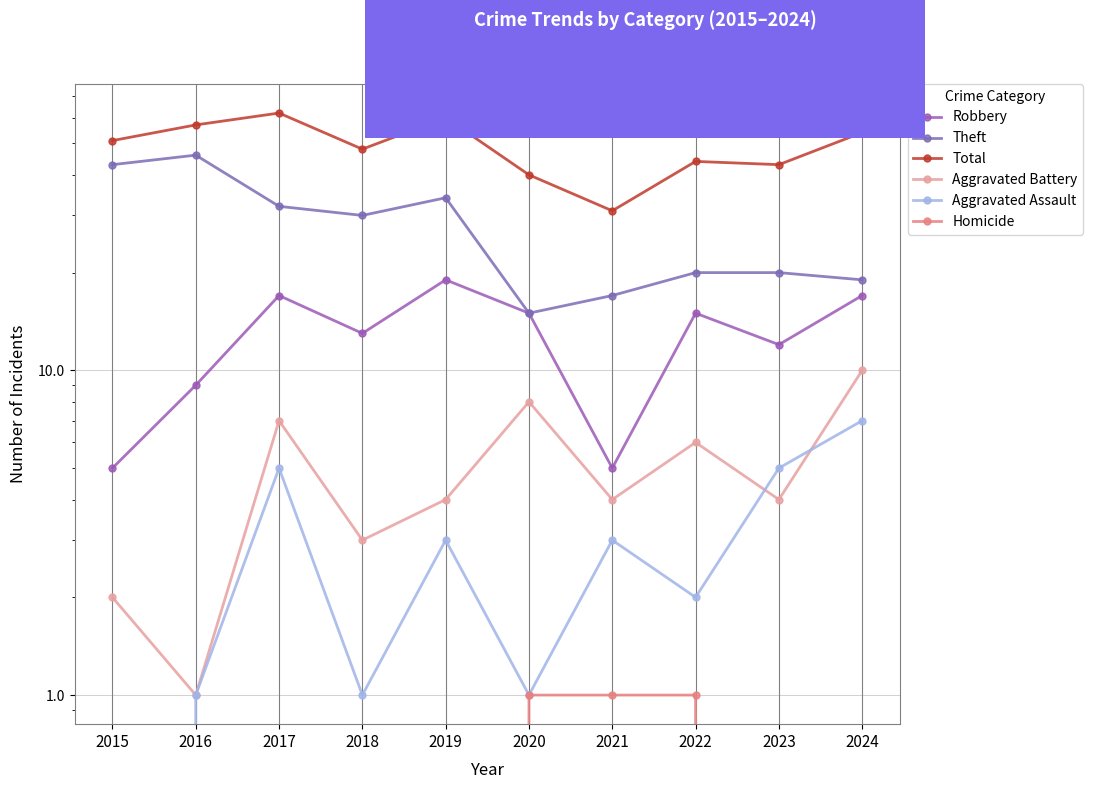

Is the value of Aggravated Battery at 2020 greater than the value of Theft at 2023?

No